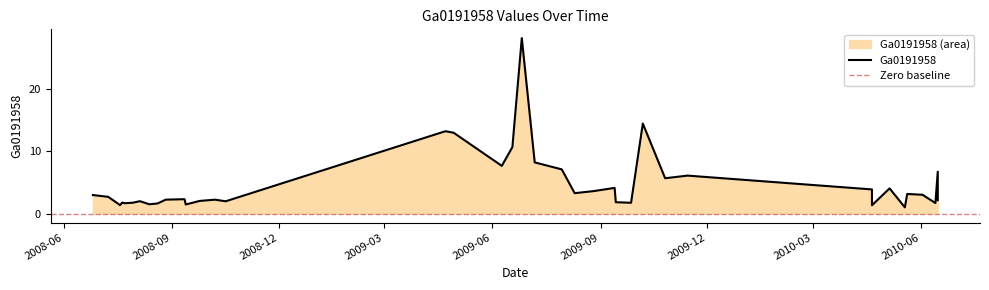

Where is the data nearest to the value 14?

2009-10-07